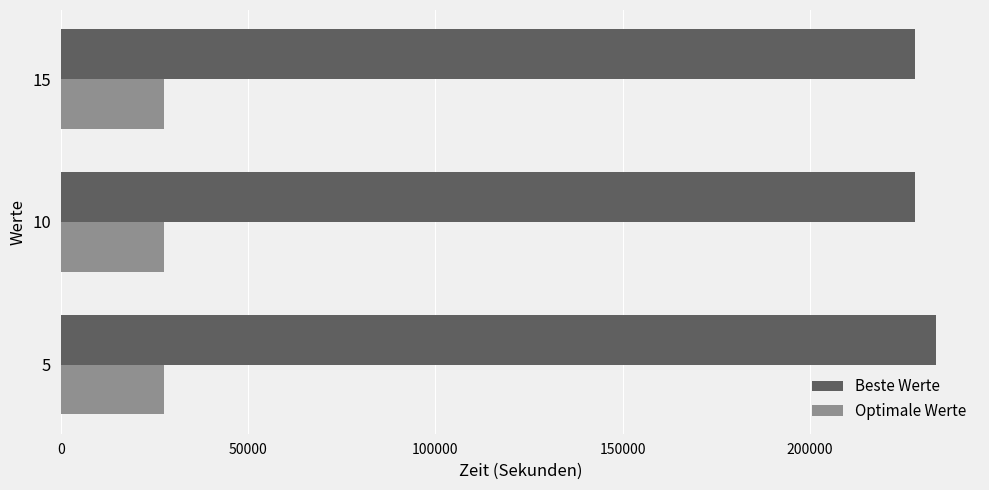

List the series in order of their overall mean, lowest first.

Optimale Werte, Beste Werte